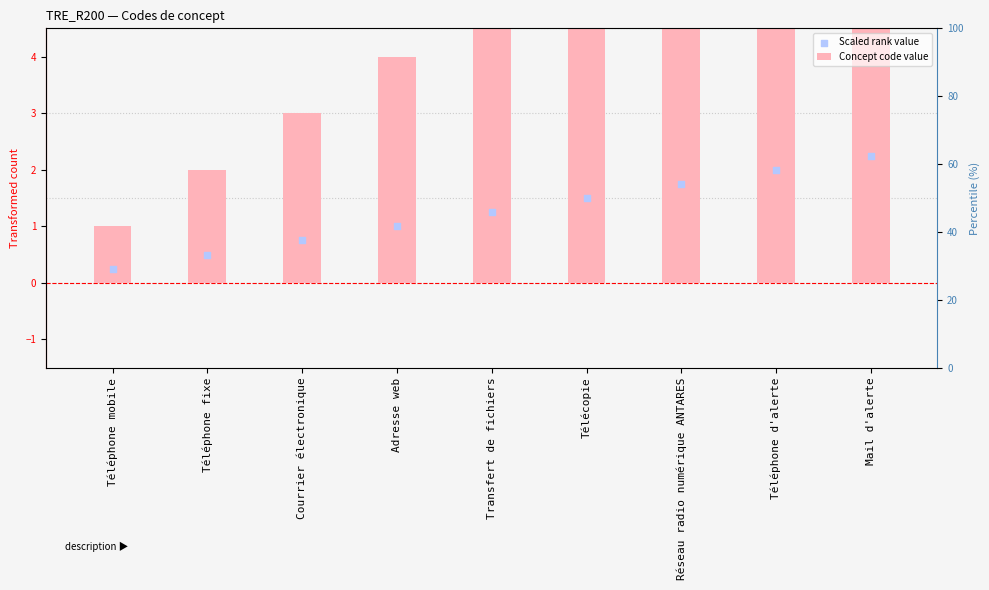

Which series has the widest spread of Y values?

Concept code value